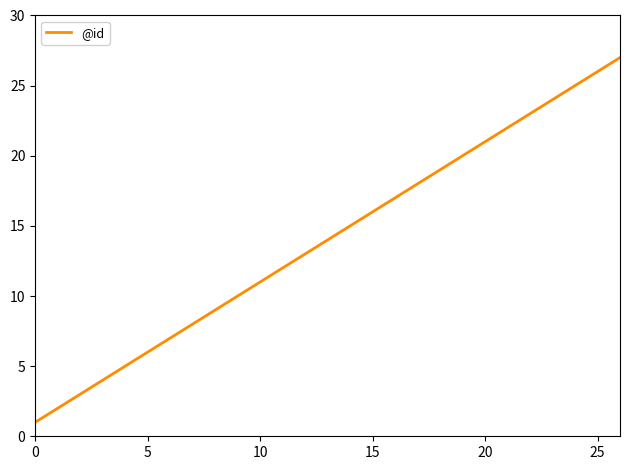

What is the difference between the maximum and minimum values?

26